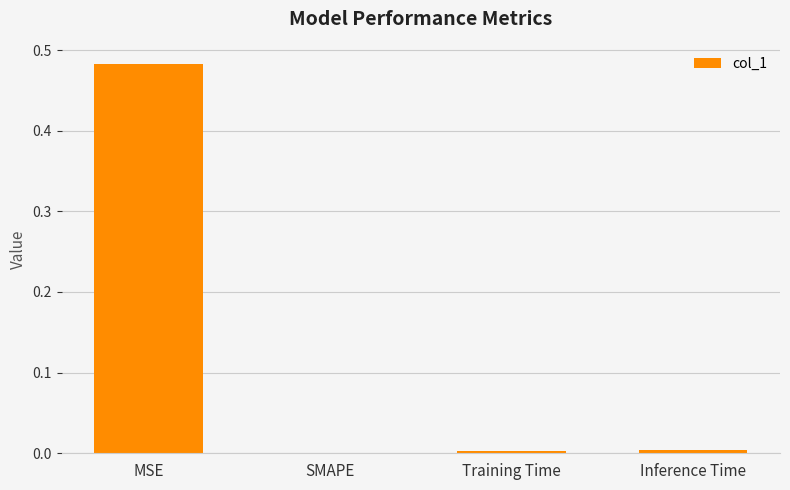

Does the chart contain stacked bars?

No